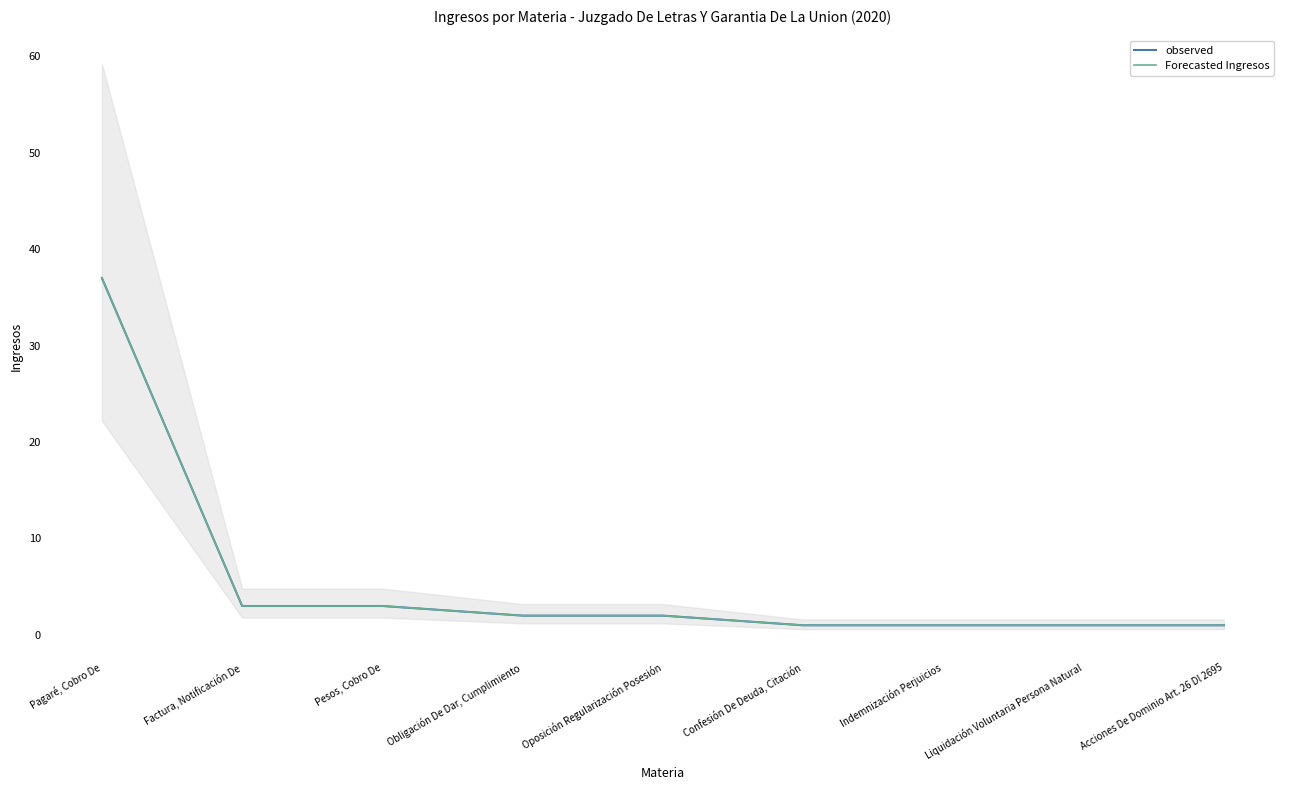

How many values in the Forecasted Ingresos series are below 2?

4